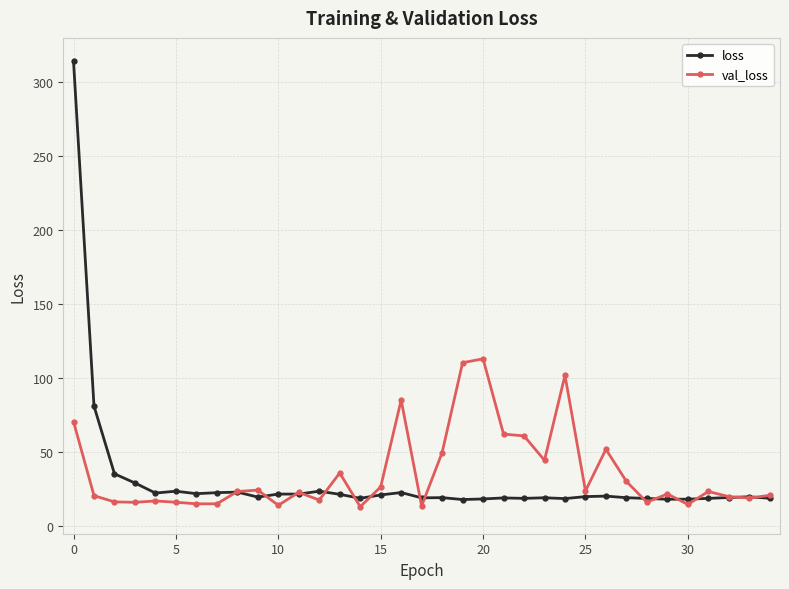

True or false: loss has more than 2 interior local peaks.

True